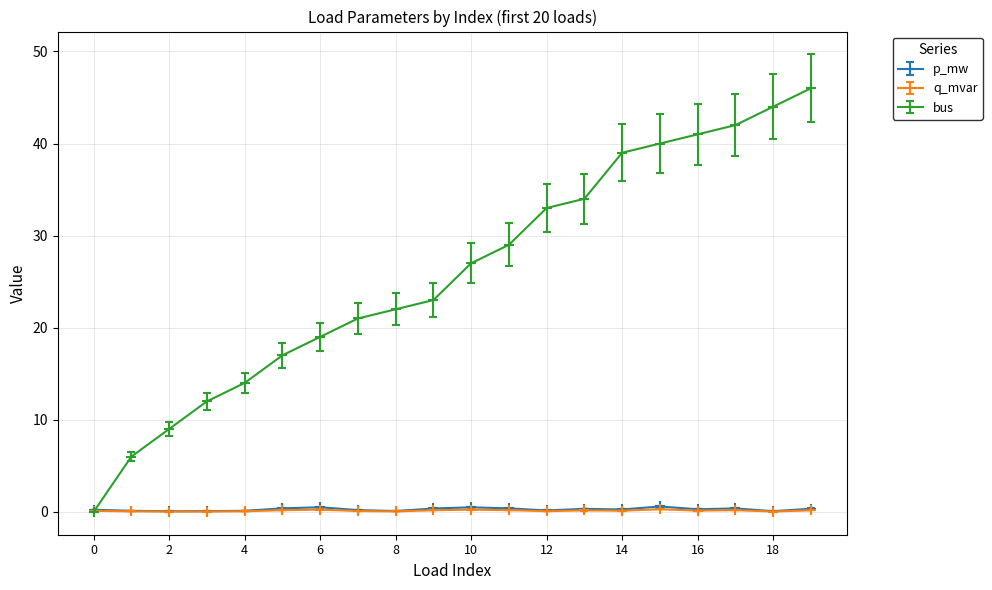

True or false: p_mw and q_mvar cross at least once.

False